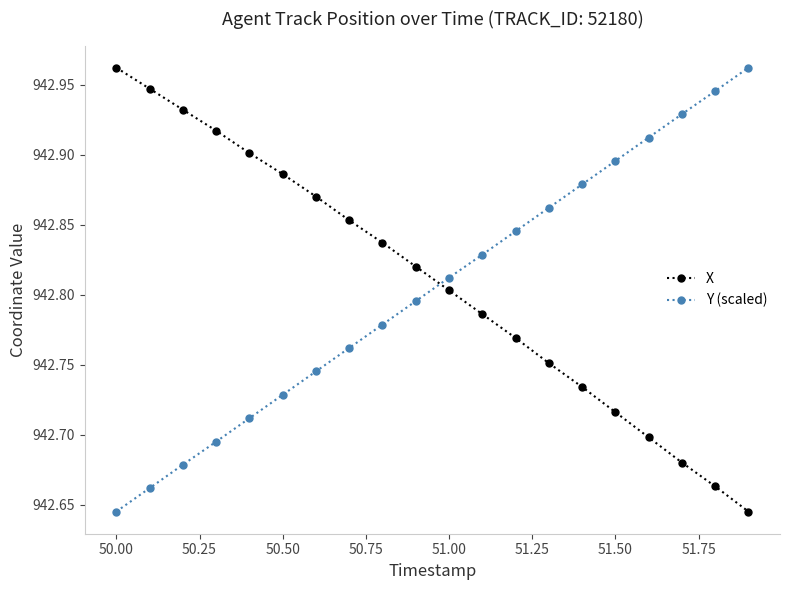

How many times do X and Y (scaled) cross each other?

1